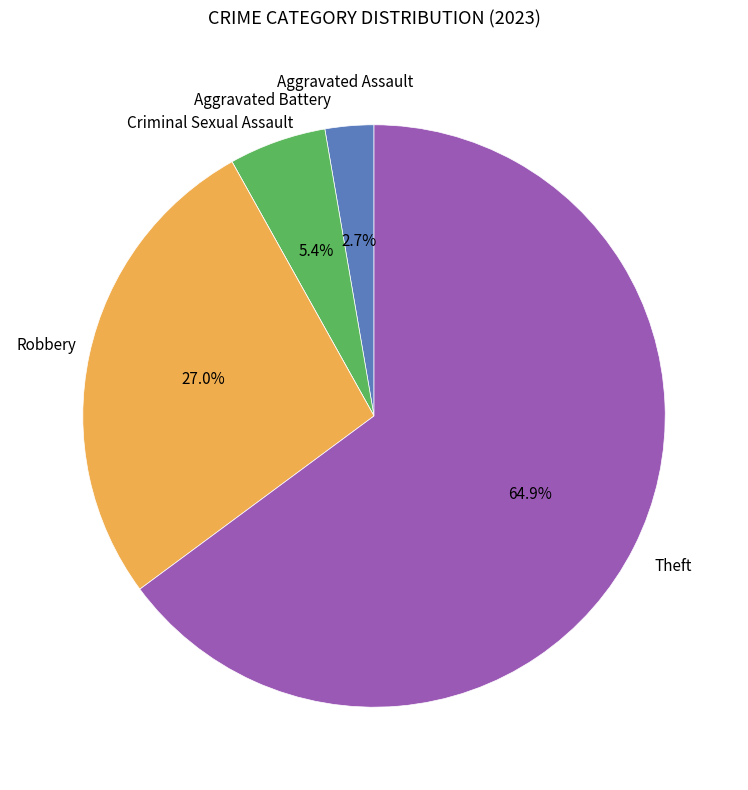

Does any single category account for the majority?

Yes